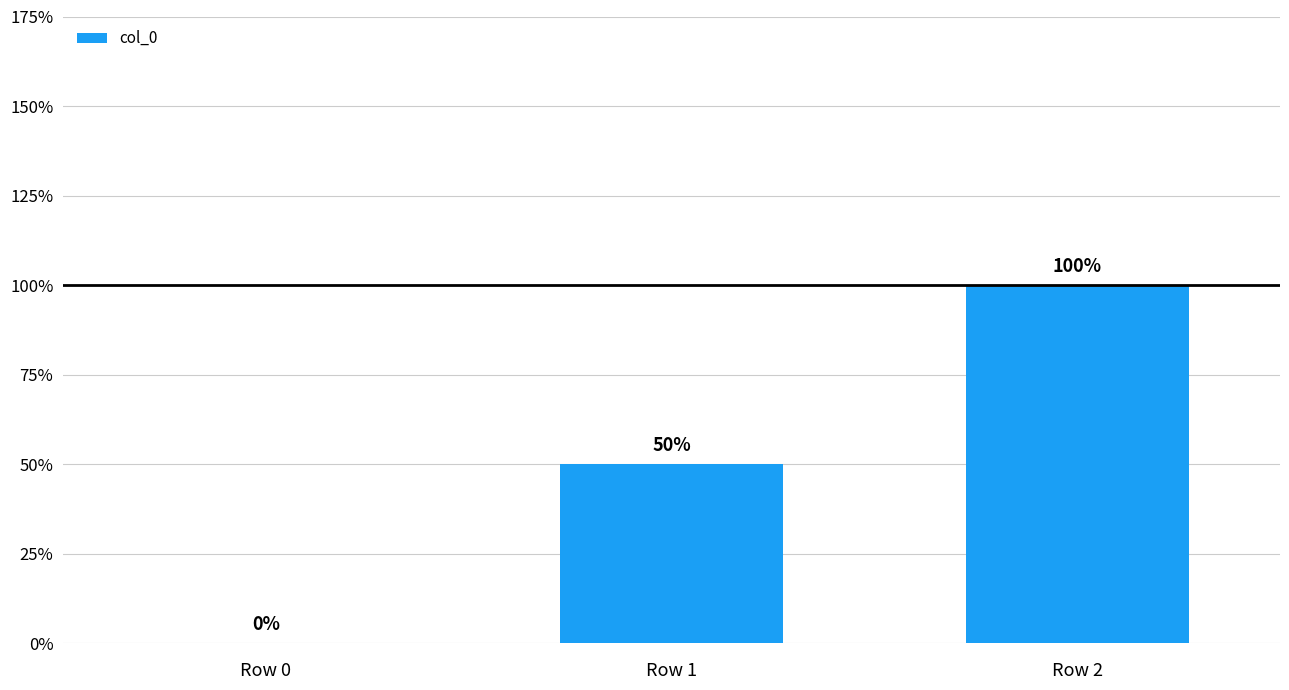

What is the greatest value displayed?

2